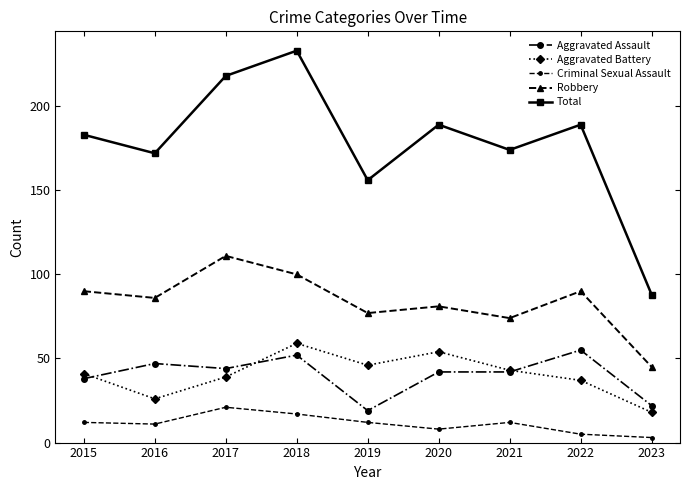

Which category has the lowest value across all series?

2023